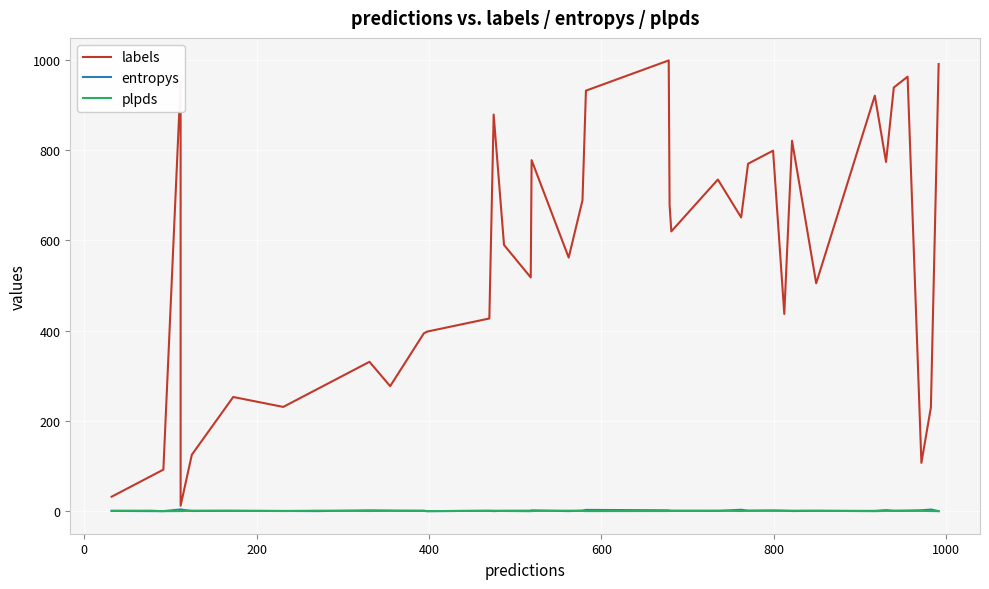

True or false: entropys has a value of 0.0 at 0.

True